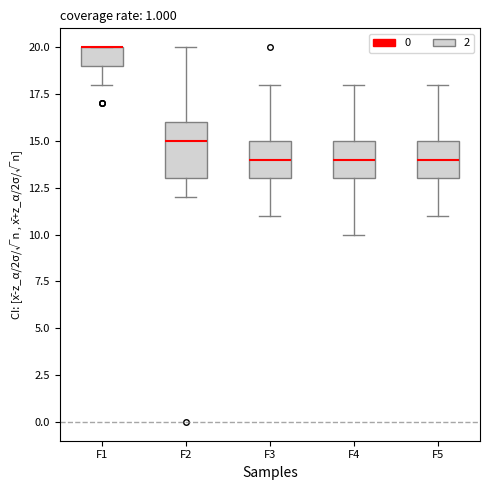

Reading left to right, transcribe this box plot: for each box, give where its median line is, the range the box spans, and where its two whiskers end, as read against the y-axis. The values are not printed on the chart, so give them approximately, as read against the axis.

F1: median 20 (drawn on the box's upper edge), box 19 to 20, whiskers 18 to 20
F2: median 15, box 13 to 16, whiskers 12 to 20
F3: median 14, box 13 to 15, whiskers 11 to 18
F4: median 14, box 13 to 15, whiskers 10 to 18
F5: median 14, box 13 to 15, whiskers 11 to 18